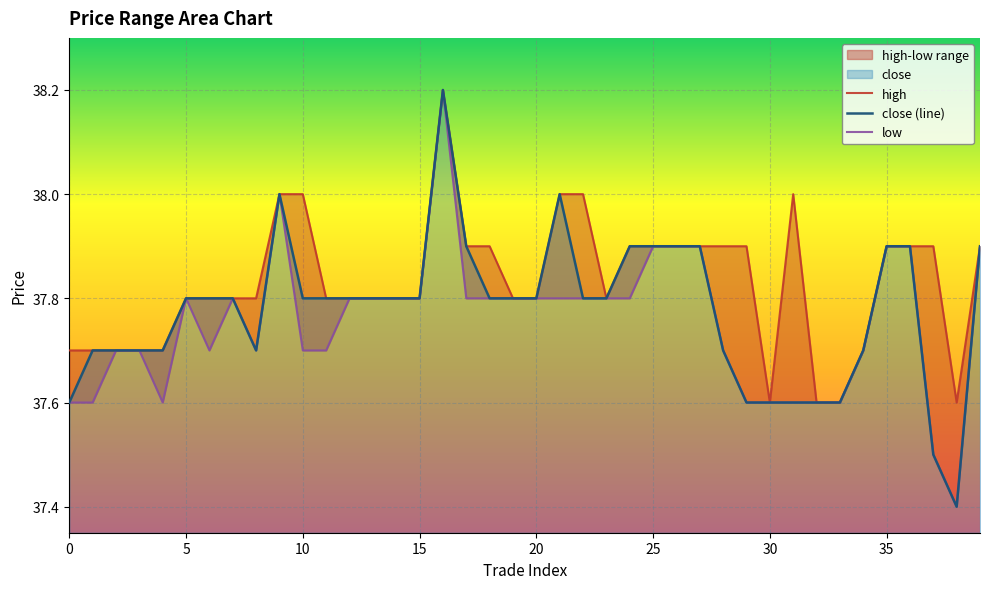

What is the value of the low point at the 39th from the left?

37.4